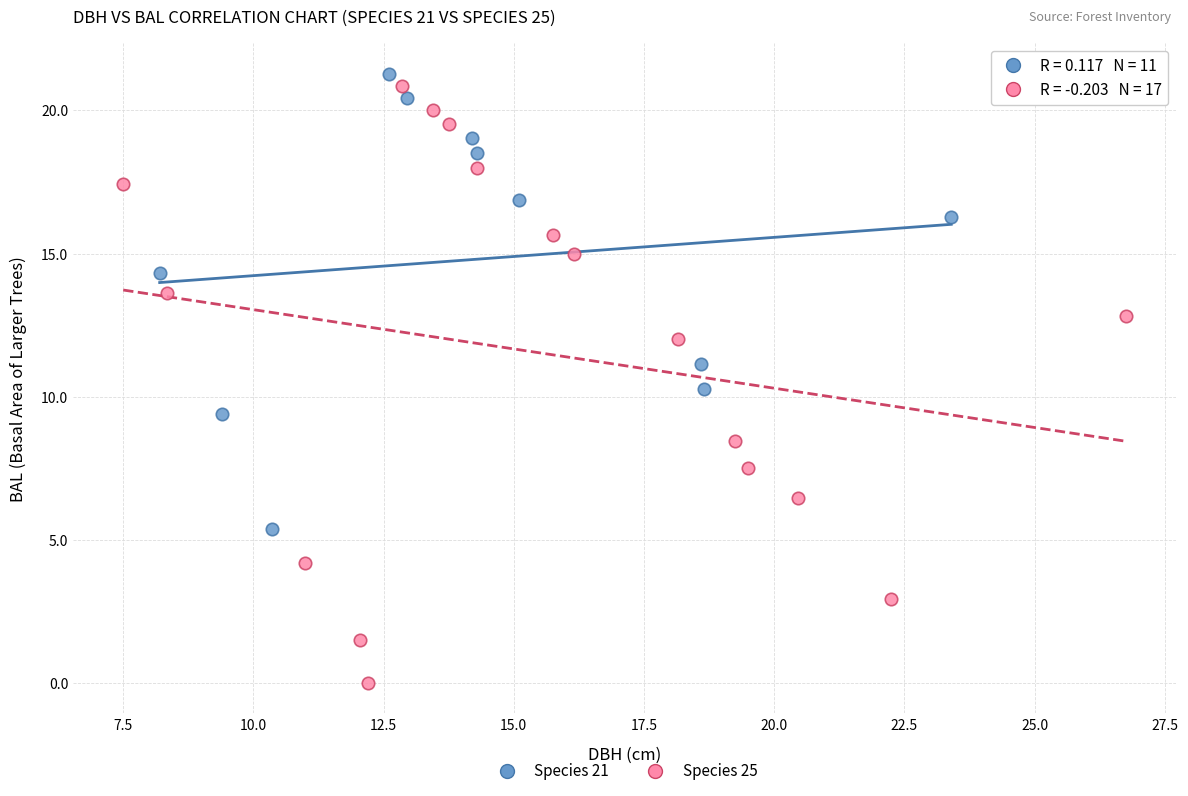

Which series reaches the maximum Y coordinate?

Species 21